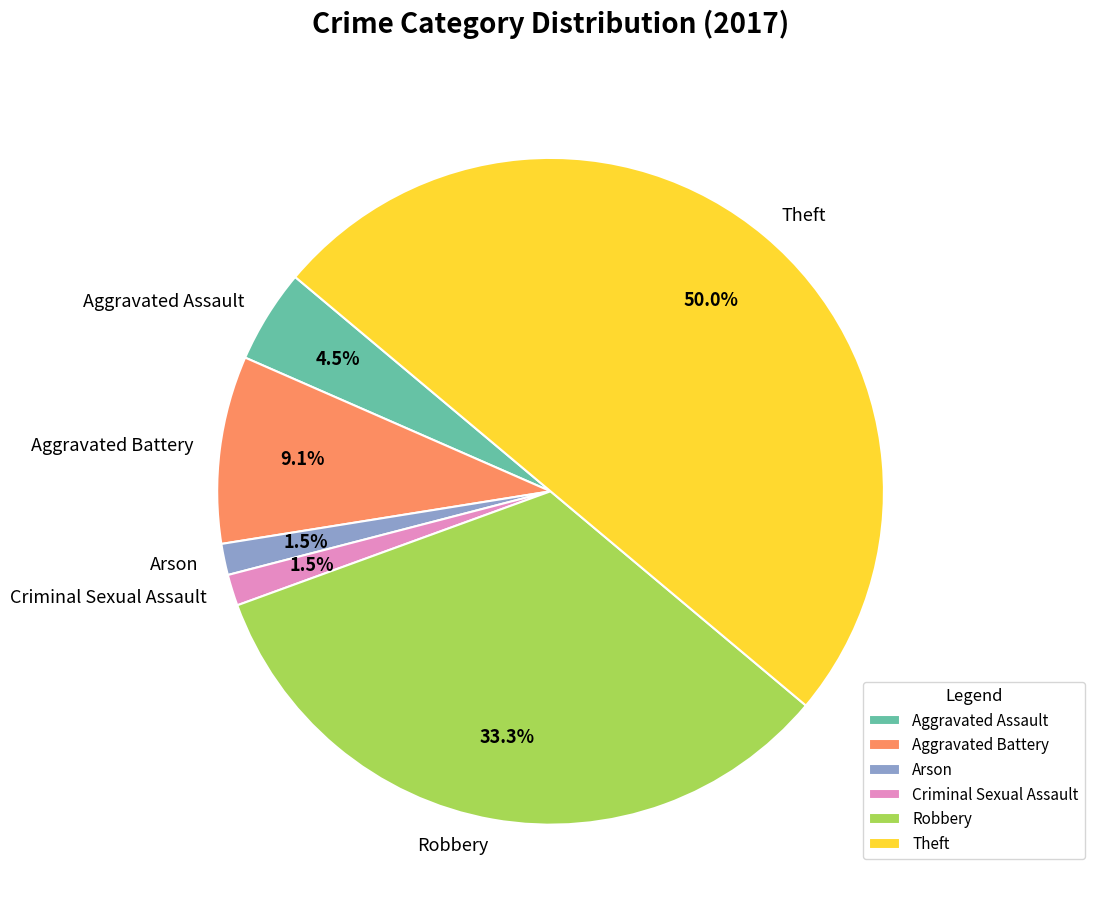

Which has a higher value, Aggravated Assault or Aggravated Battery?

Aggravated Battery